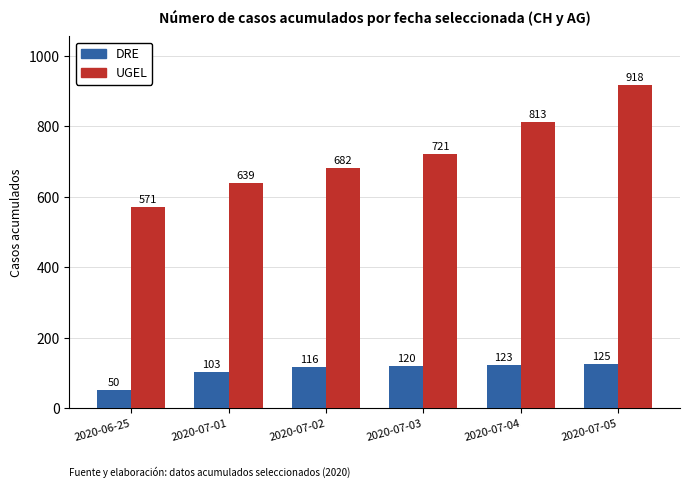

Is it true that DRE equals 192 at 2020-07-05?

False